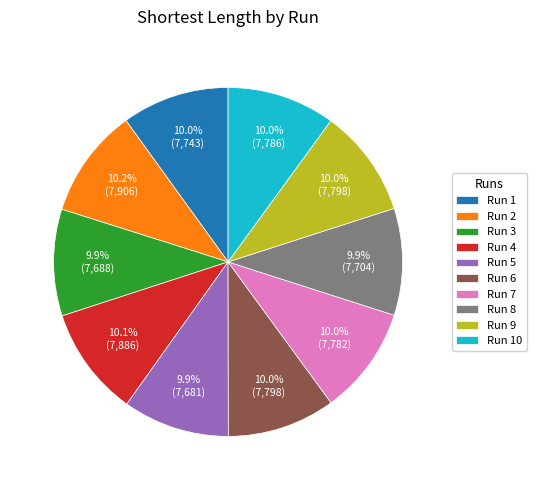

Approximately how many times larger is the value at Run 2 compared to Run 4?

1.0